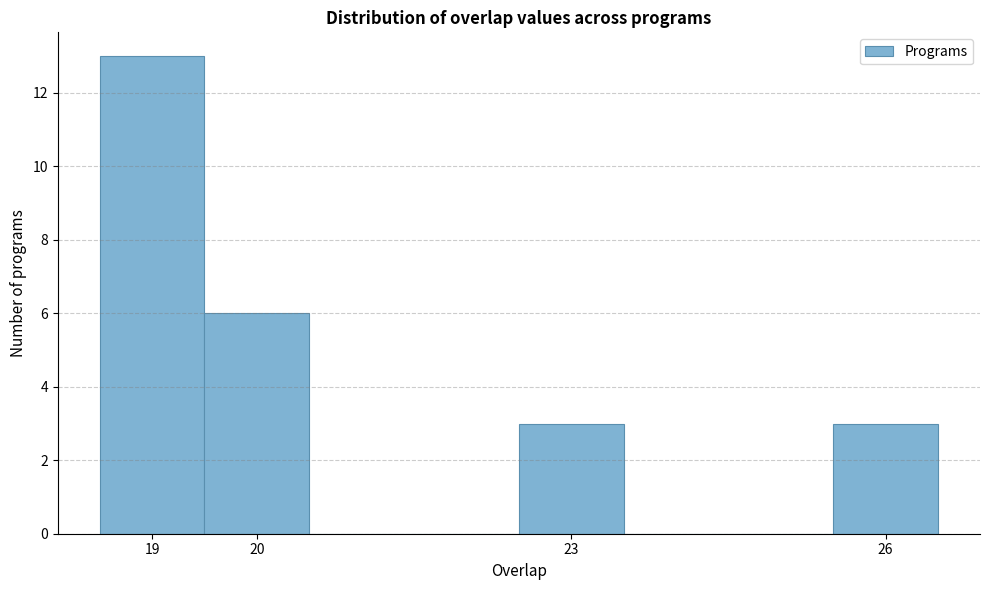

Reading left to right, list every bar in this chart as the range it spans on the x-axis followed by its height. The values are not printed on the chart, so give them approximately, as read against the axis.

18.5 to 19.5: 13
19.5 to 20.5: 6
20.5 to 21.5: 0
21.5 to 22.5: 0
22.5 to 23.5: 3
23.5 to 24.5: 0
24.5 to 25.5: 0
25.5 to 26.5: 3